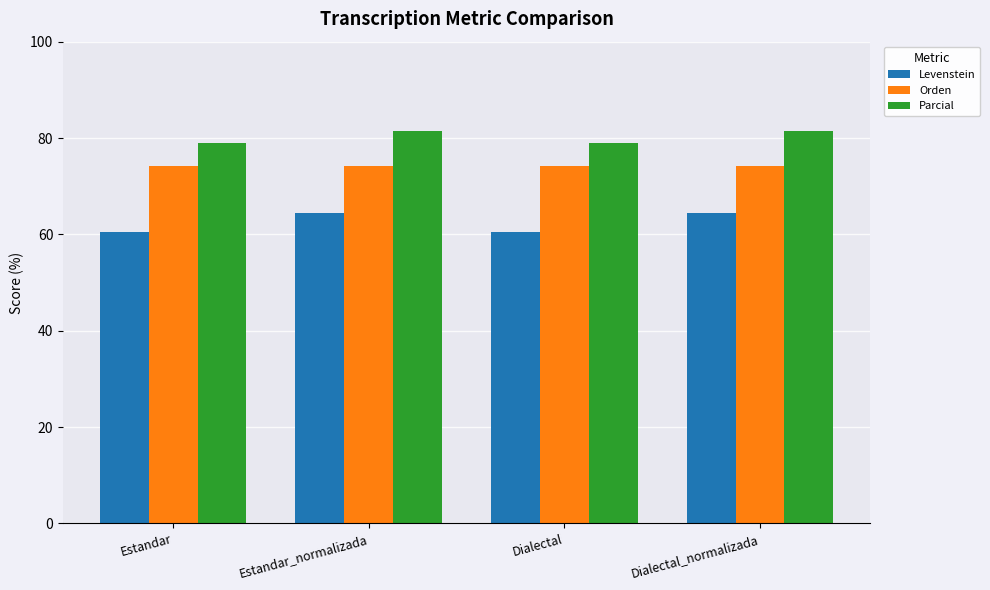

What is the label of the 1st bar from the right?

Dialectal_normalizada